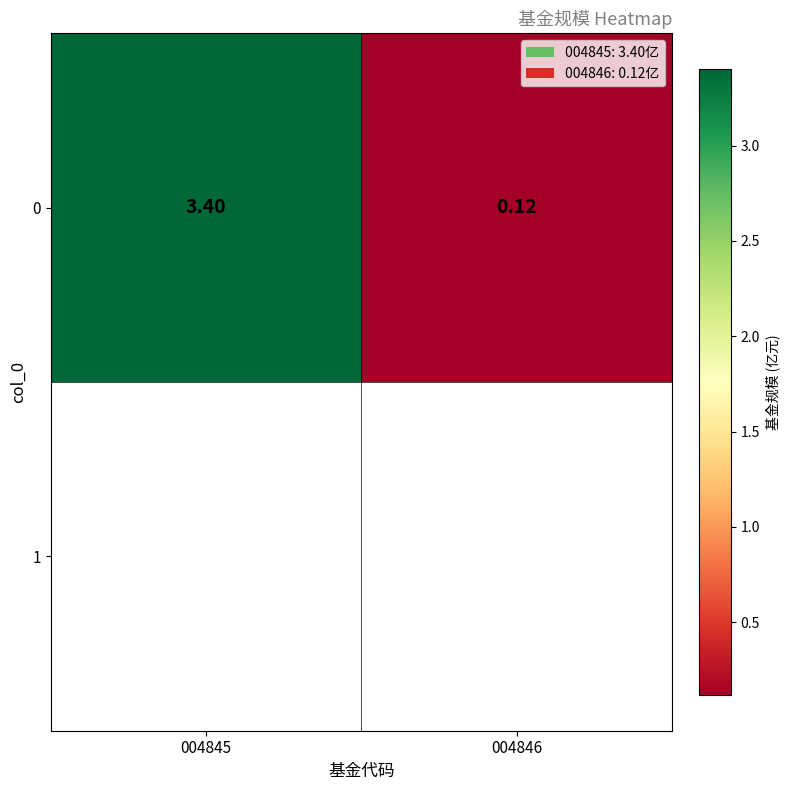

Rank the categories by value from highest to lowest.

004845, 004846